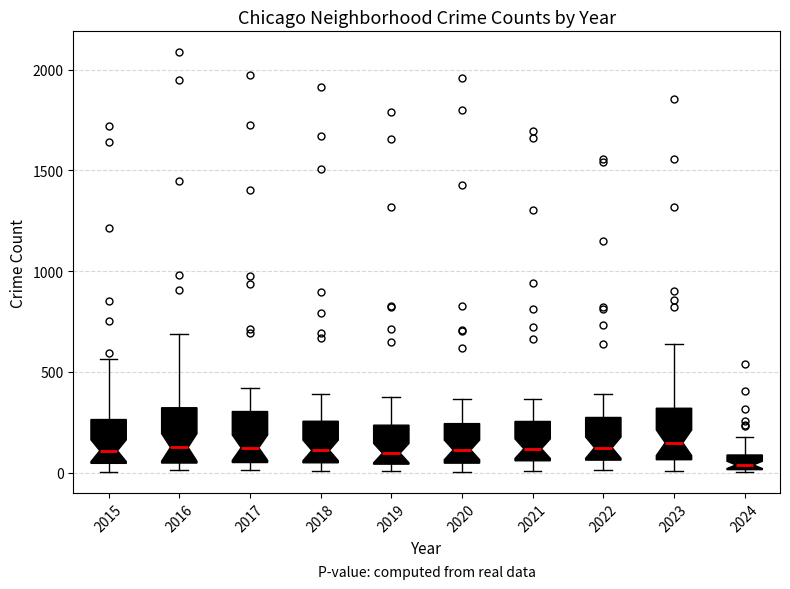

Where is the upper edge of the box at x = 2018 on the y-axis? The values are not printed on the chart, so give them approximately, as read against the axis.

250